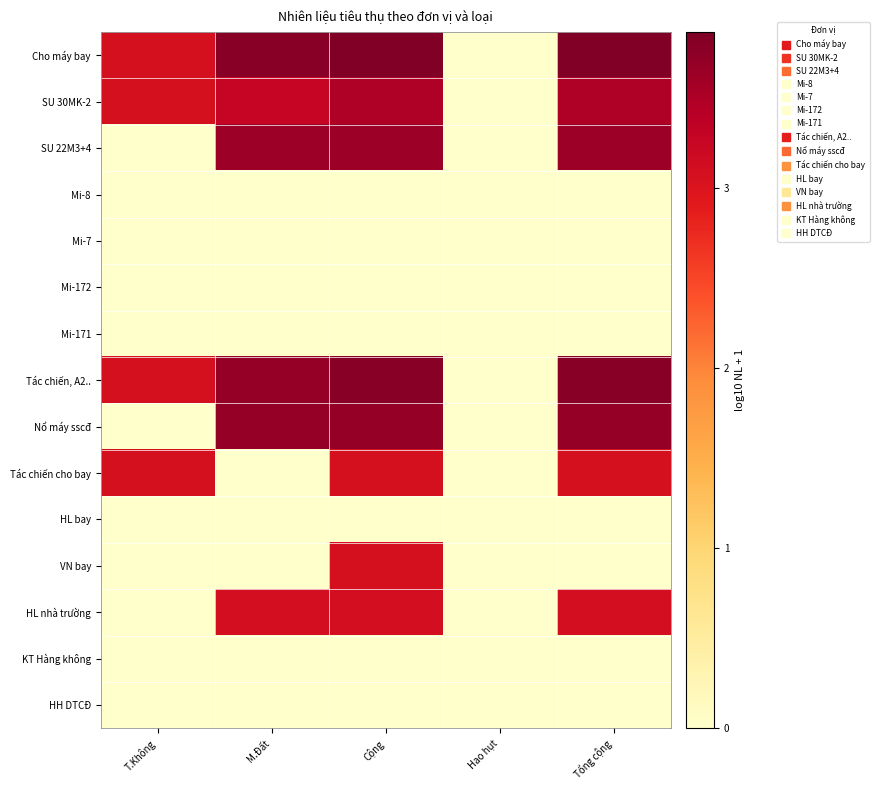

What is the spread (max minus min) of values at M.Đất?

3.8